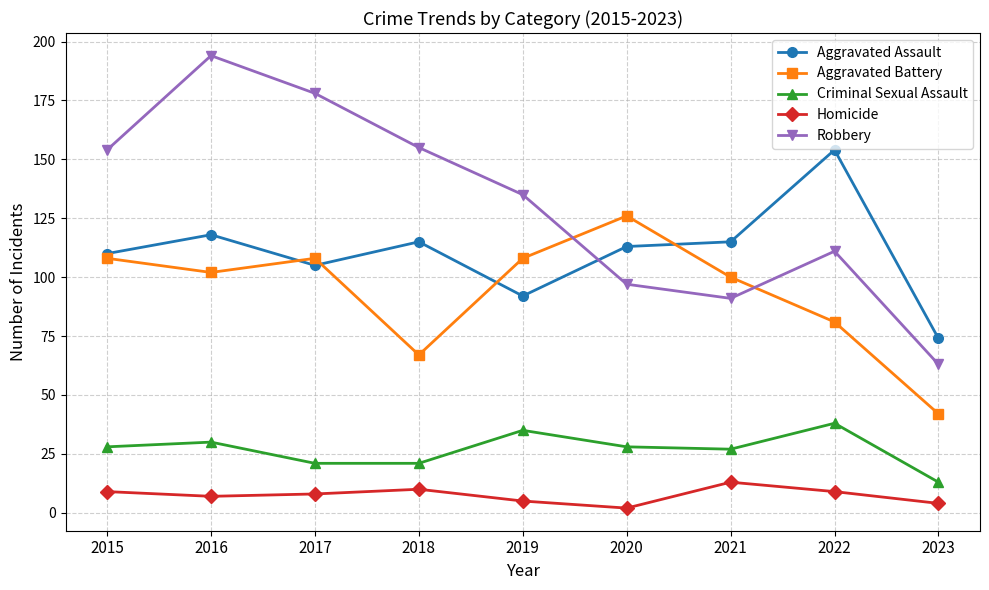

What is the spread (max minus min) of values at 2015?

145